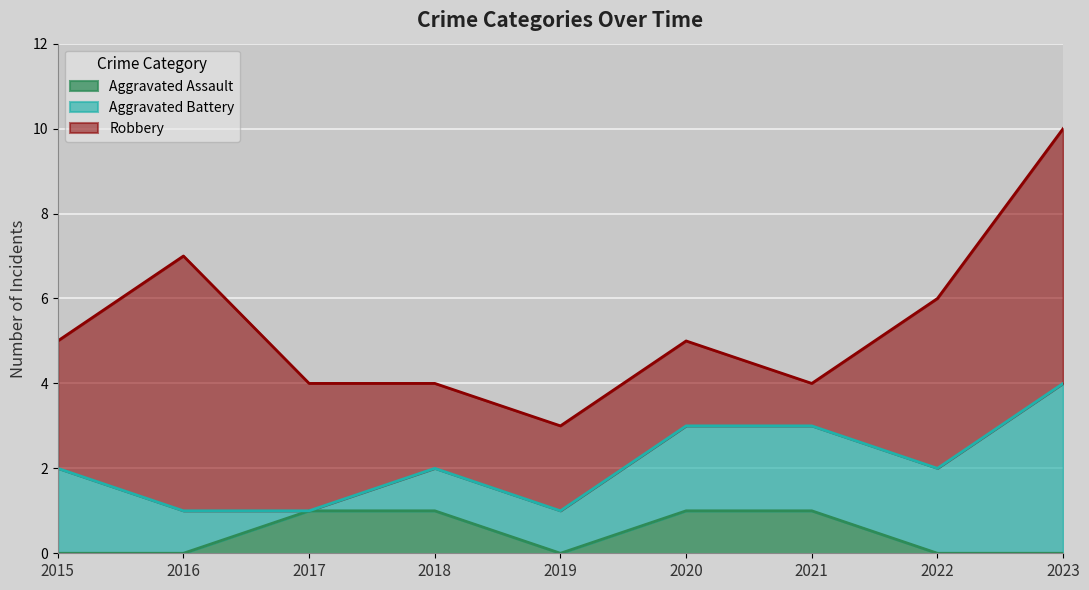

Where is Aggravated Battery nearest to the value 2?

2015